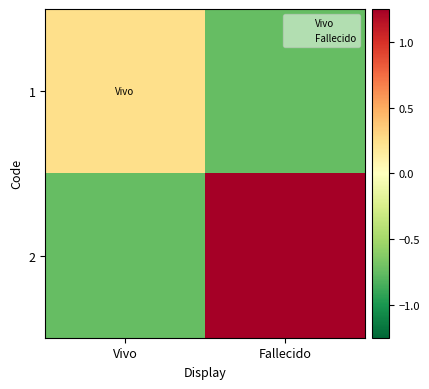

How many series are shown in this chart?

2